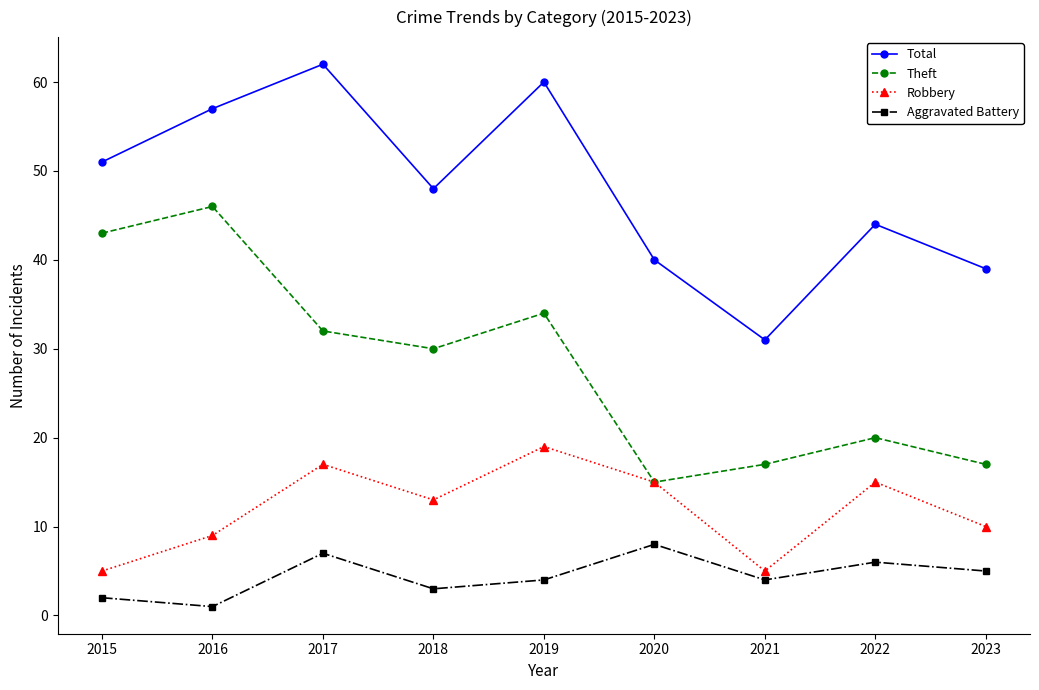

How many series are shown in this chart?

4